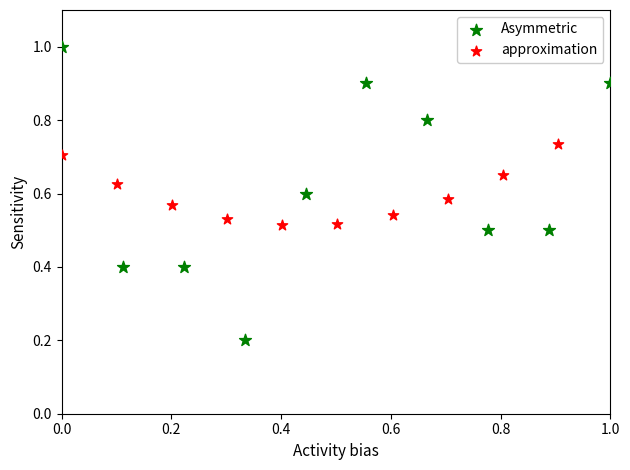

Which series reaches the minimum Y coordinate?

Asymmetric